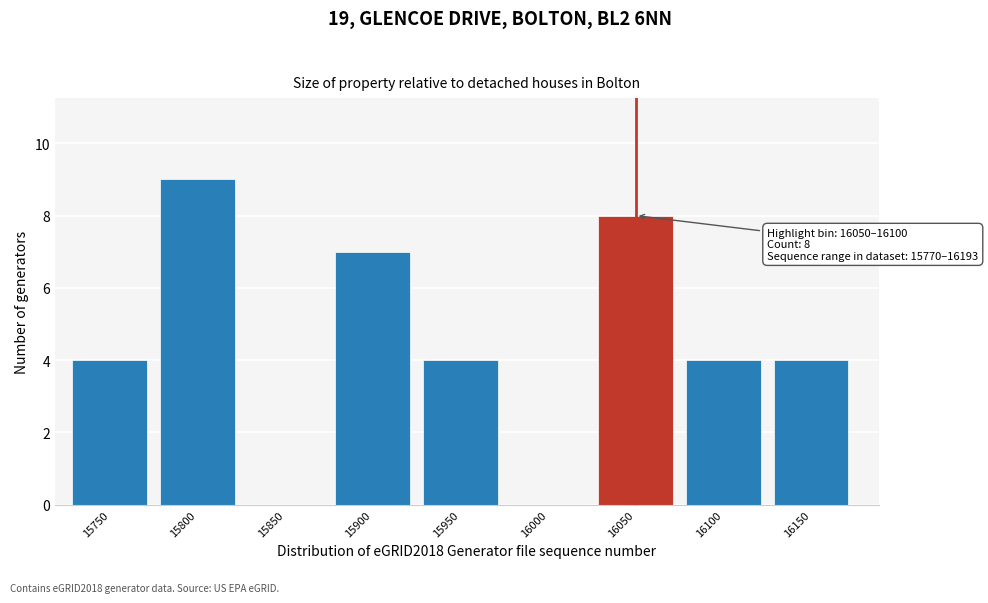

Reading left to right, extract all data points from this chart.

15750=4	15800=9	15850=0	15900=7	15950=4	16000=0	16050=8	16100=4	16150=4